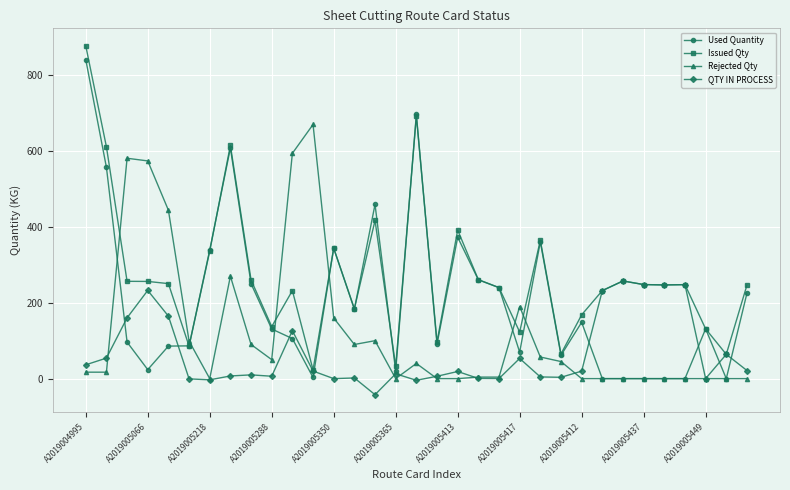

What is the value of the Used Quantity point at the 11th from the left?

105.6